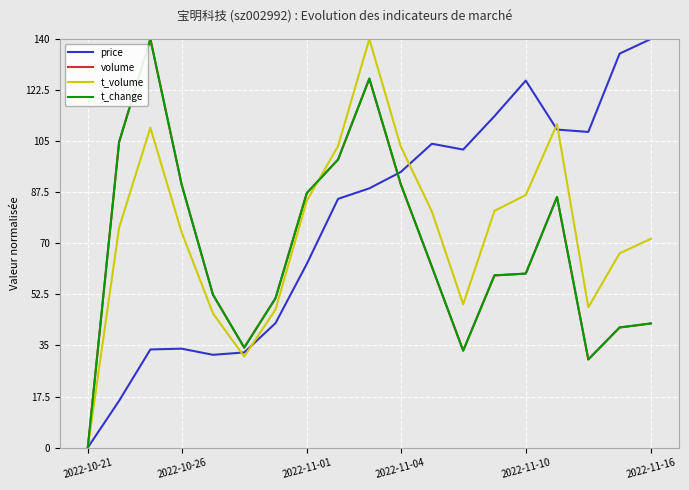

Which category has the lowest value in the volume series?

2022-10-21